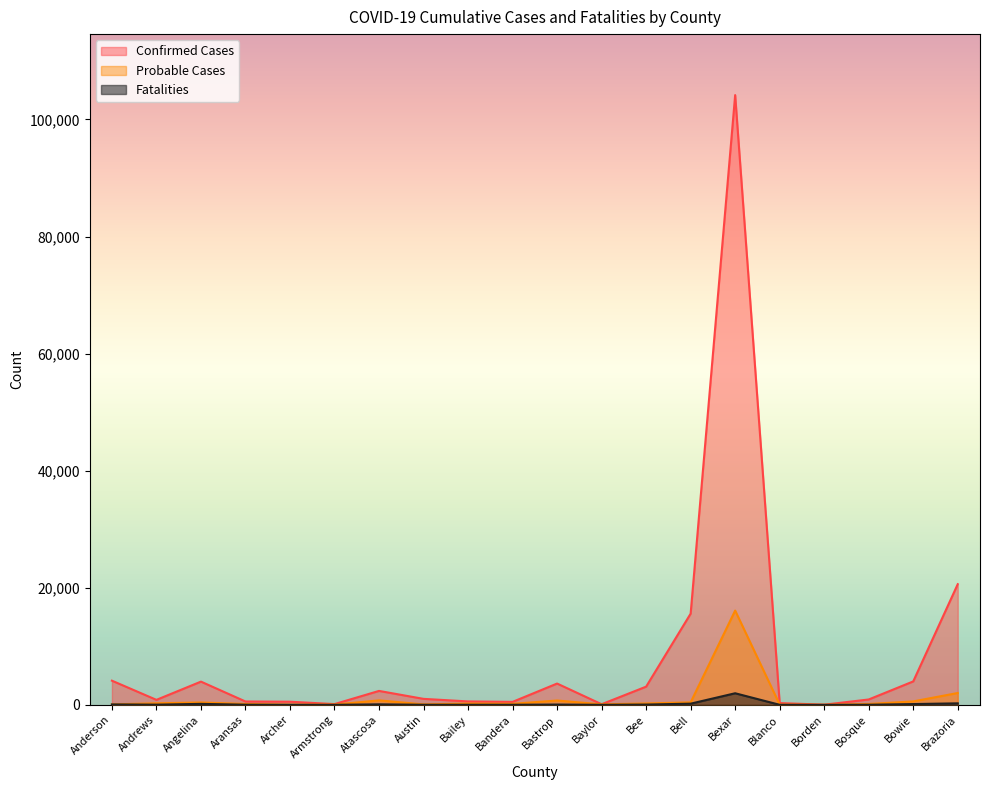

Which series has the largest range (max minus min)?

Confirmed Cases